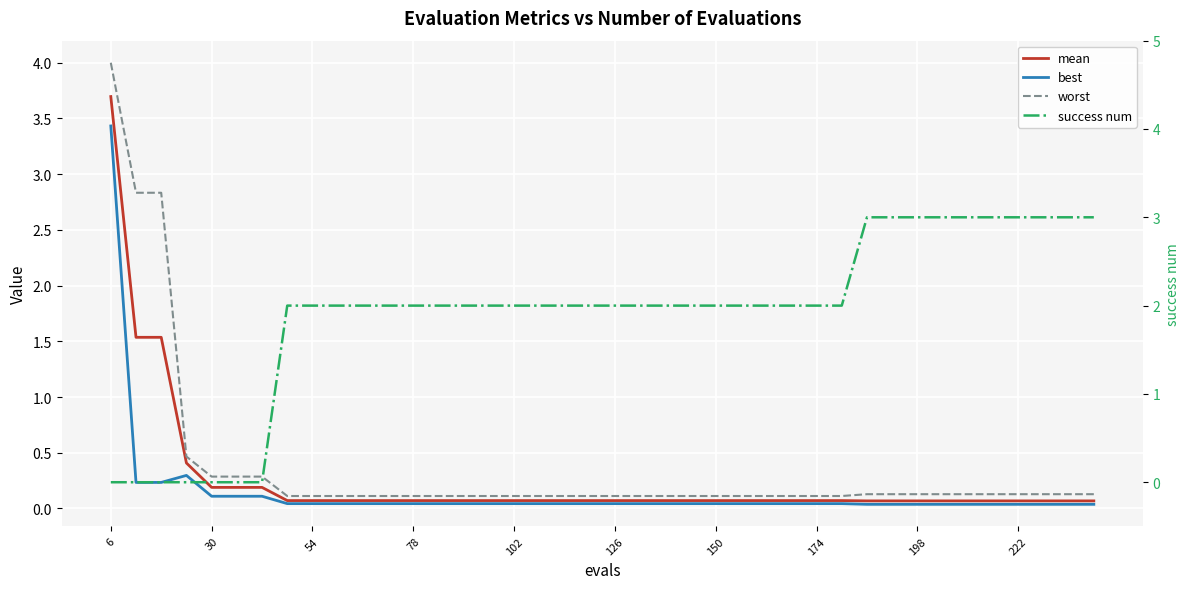

Reading left to right, extract all data points from this chart.

mean: 3.7	1.5	1.5	0.4	0.2	0.2	0.2	0.1	0.1	0.1	0.1	0.1	0.1	0.1	0.1	0.1	0.1	0.1	0.1	0.1	0.1	0.1	0.1	0.1	0.1	0.1	0.1	0.1	0.1	0.1	0.1	0.1	0.1	0.1	0.1	0.1	0.1	0.1	0.1	0.1
best: 3.4	0.2	0.2	0.3	0.1	0.1	0.1	0.0	0.0	0.0	0.0	0.0	0.0	0.0	0.0	0.0	0.0	0.0	0.0	0.0	0.0	0.0	0.0	0.0	0.0	0.0	0.0	0.0	0.0	0.0	0.0	0.0	0.0	0.0	0.0	0.0	0.0	0.0	0.0	0.0
worst: 4.0	2.8	2.8	0.5	0.3	0.3	0.3	0.1	0.1	0.1	0.1	0.1	0.1	0.1	0.1	0.1	0.1	0.1	0.1	0.1	0.1	0.1	0.1	0.1	0.1	0.1	0.1	0.1	0.1	0.1	0.1	0.1	0.1	0.1	0.1	0.1	0.1	0.1	0.1	0.1
success num: 0.0	0.0	0.0	0.0	0.0	0.0	0.0	2.0	2.0	2.0	2.0	2.0	2.0	2.0	2.0	2.0	2.0	2.0	2.0	2.0	2.0	2.0	2.0	2.0	2.0	2.0	2.0	2.0	2.0	2.0	3.0	3.0	3.0	3.0	3.0	3.0	3.0	3.0	3.0	3.0